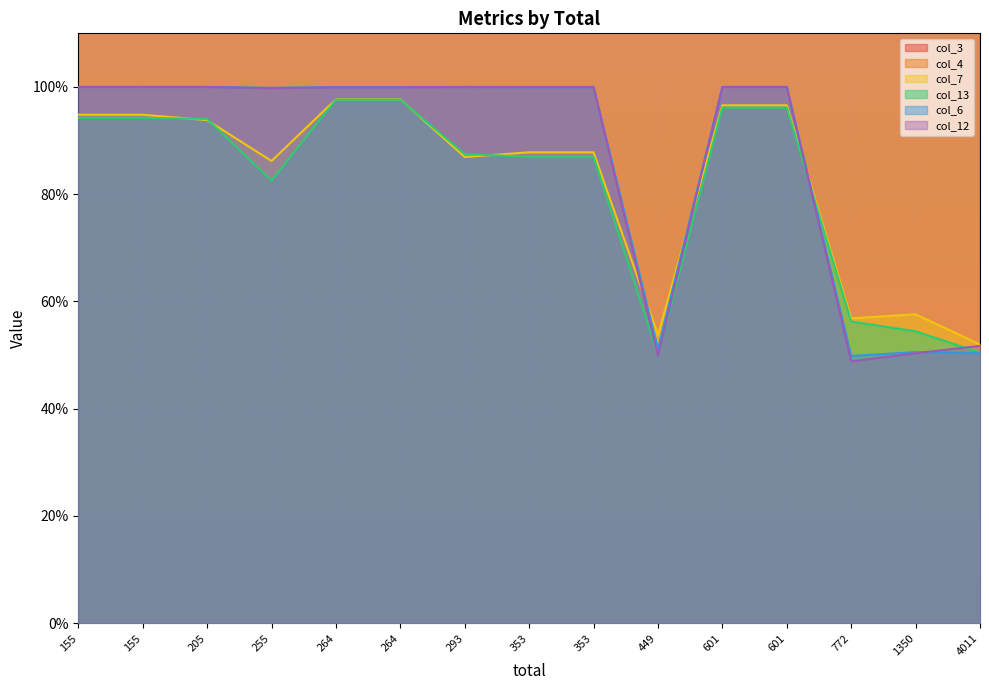

The col_3 series shows 3791.0 at 601. True or false?

True